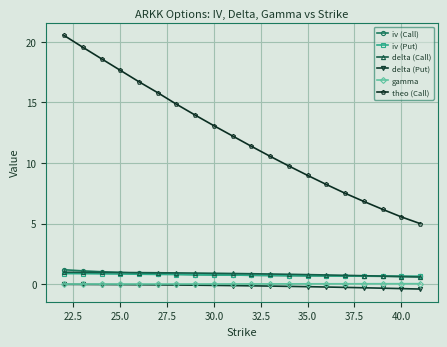

True or false: theo (Call) has more than 1 interior local peaks.

False